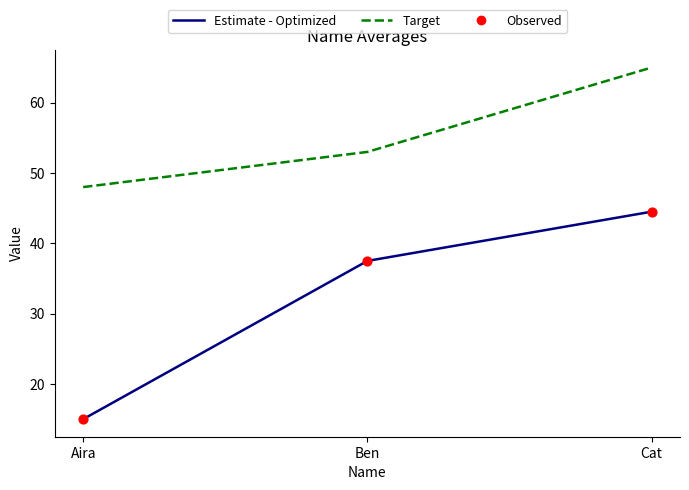

What is the total value across all series at Aira?

63.0